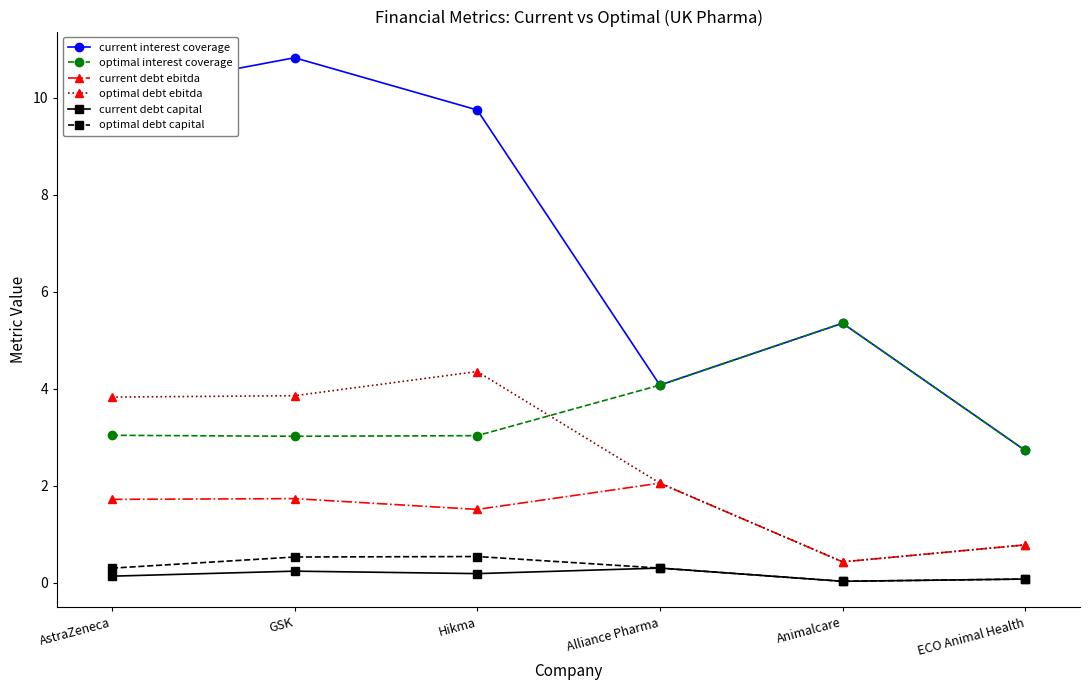

What is the average value of the current interest coverage series?

7.1